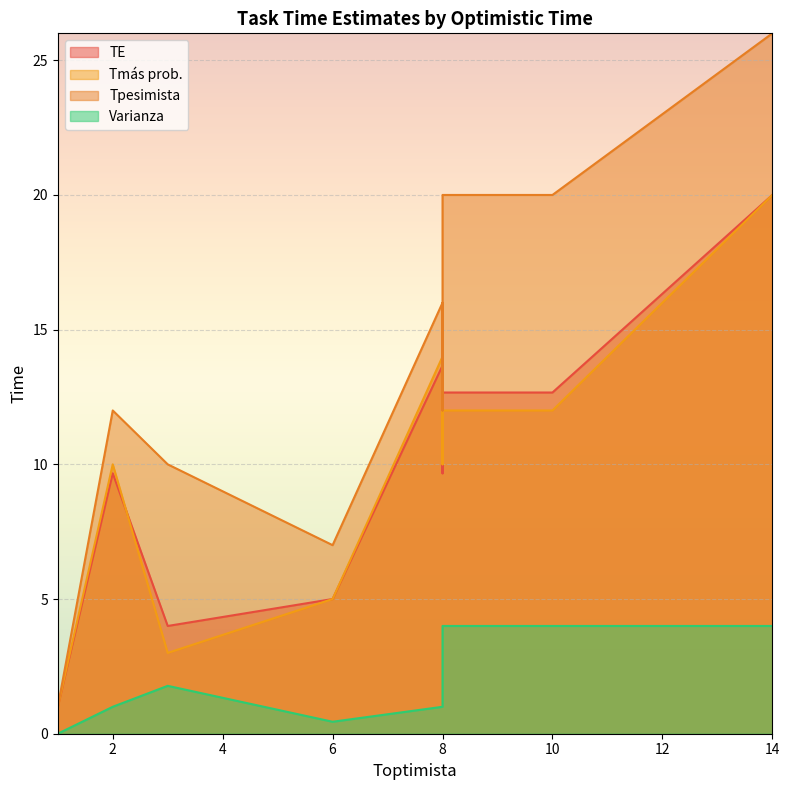

How many lines are shown in the chart?

4